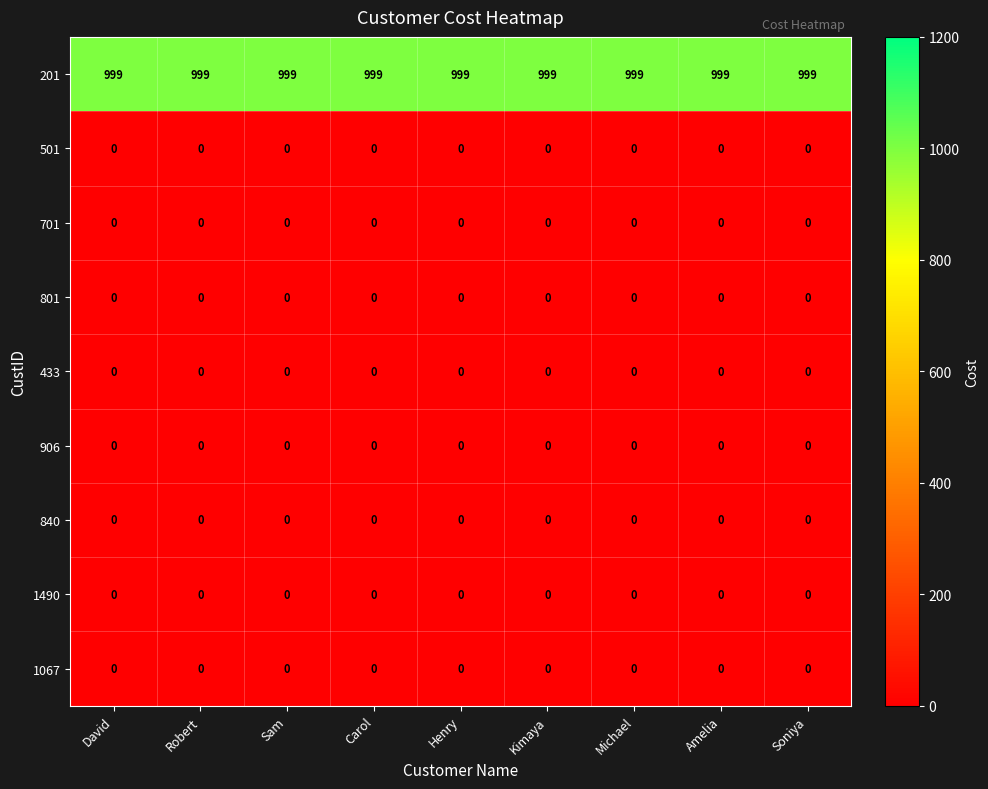

What is the difference between the highest and lowest values at David?

999